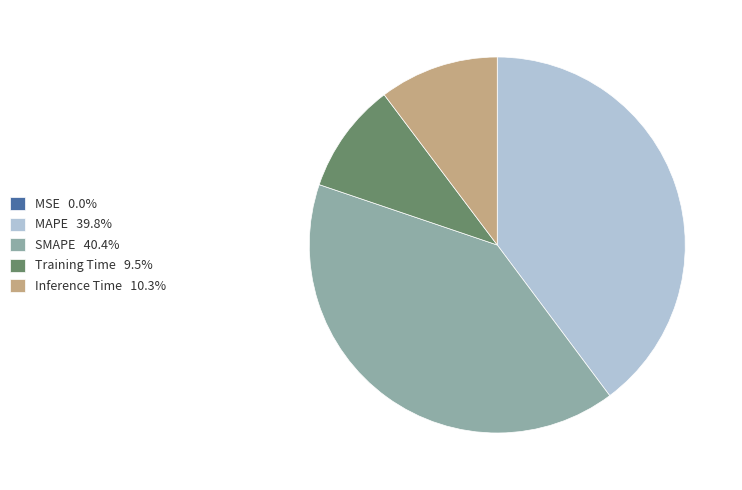

What is the ratio of the value at SMAPE 40.4% to the value at MAPE 39.8%?

1.0